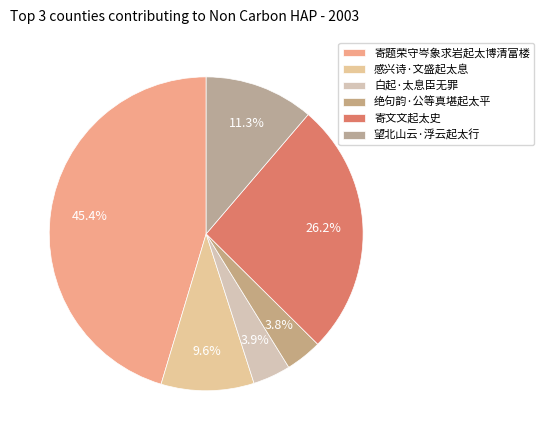

To the nearest percent, what is the average slice percentage?

17%